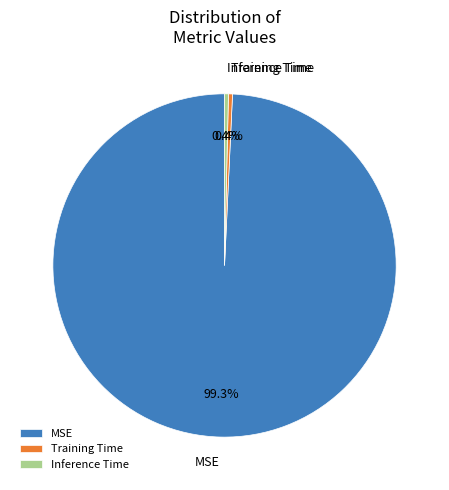

Do Training Time and MSE together represent more than half of the pie?

Yes